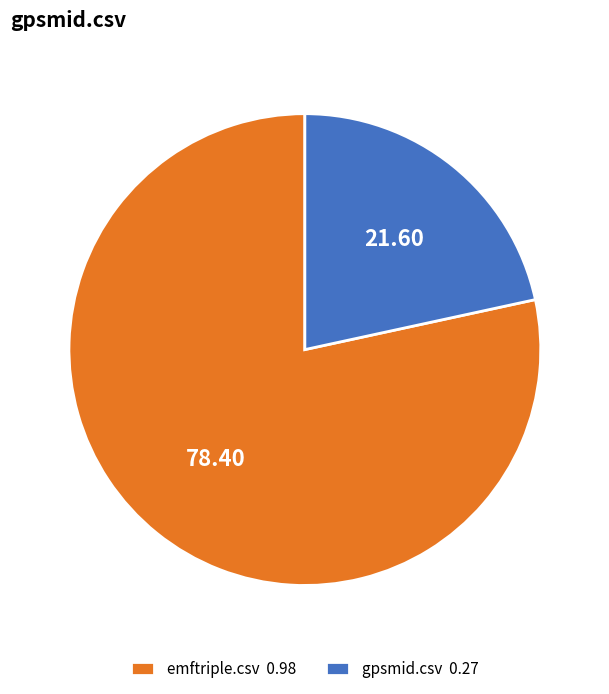

Is there a majority slice in this chart?

Yes